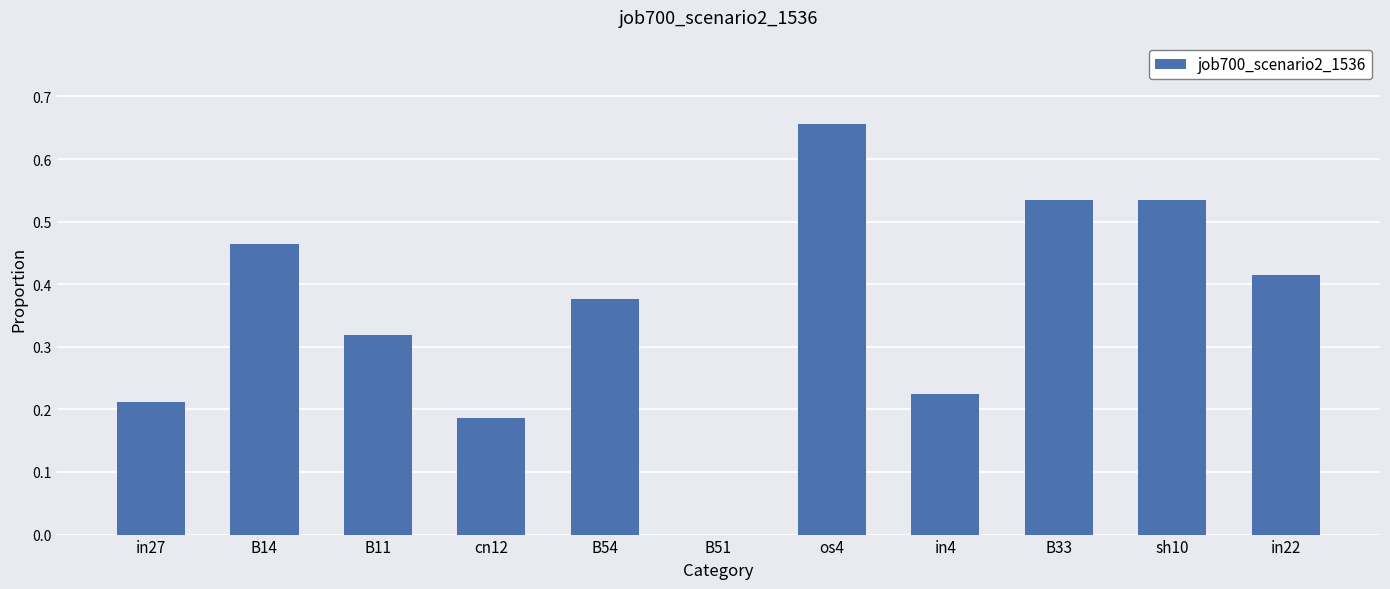

What is the sum of all values?

3.9